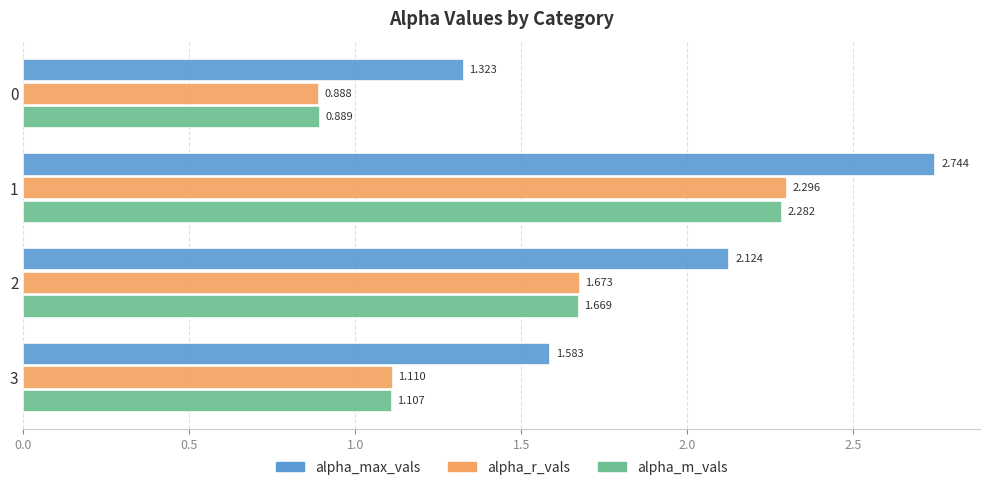

Which series has the largest range (max minus min)?

alpha_max_vals